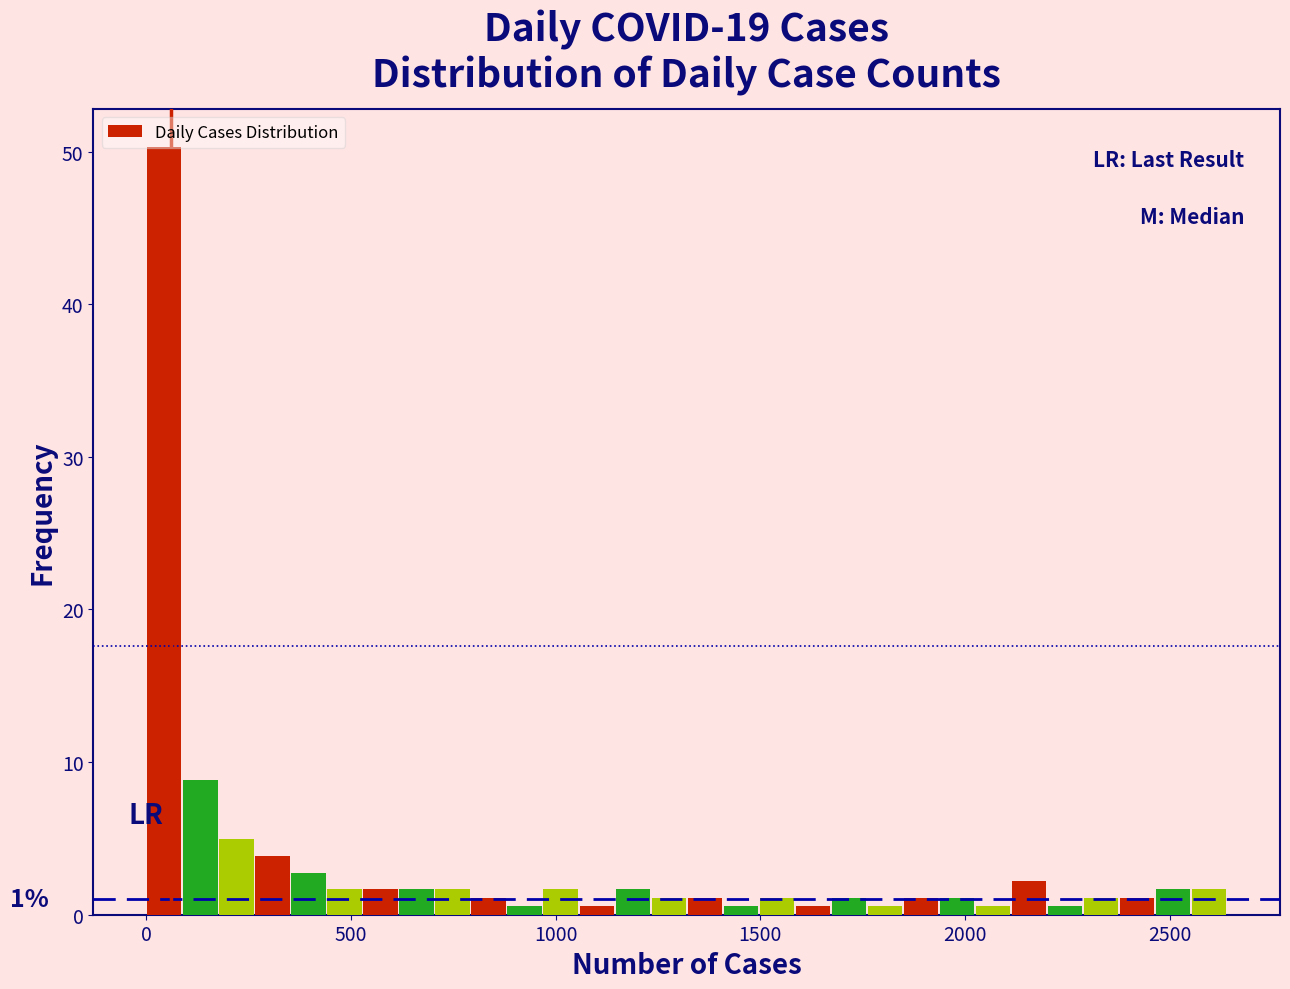

Read against the x-axis, roughly where is the centre of the tallest bar?

50